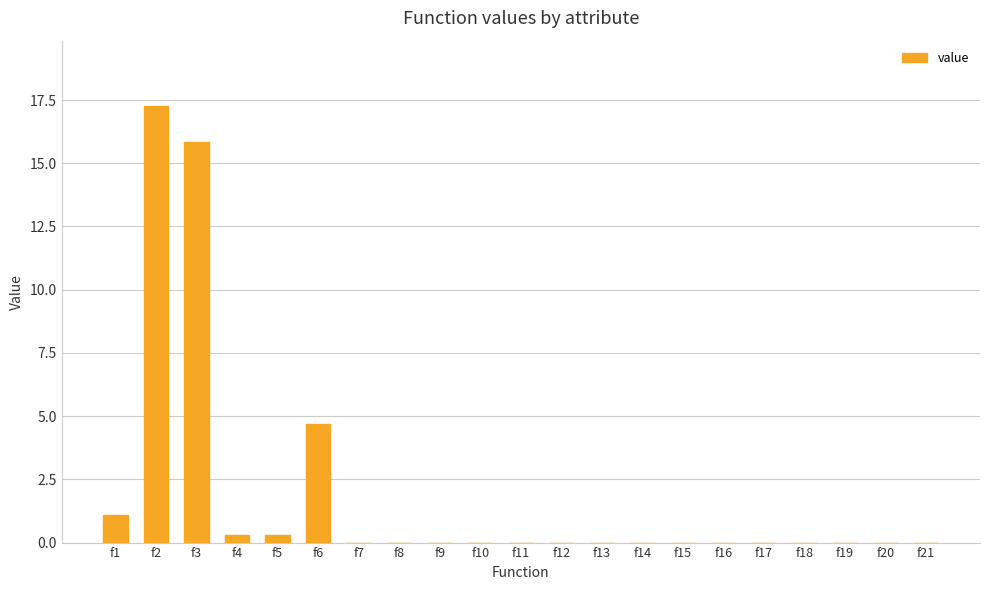

What is the sum of the values at f11 and f5?

0.3